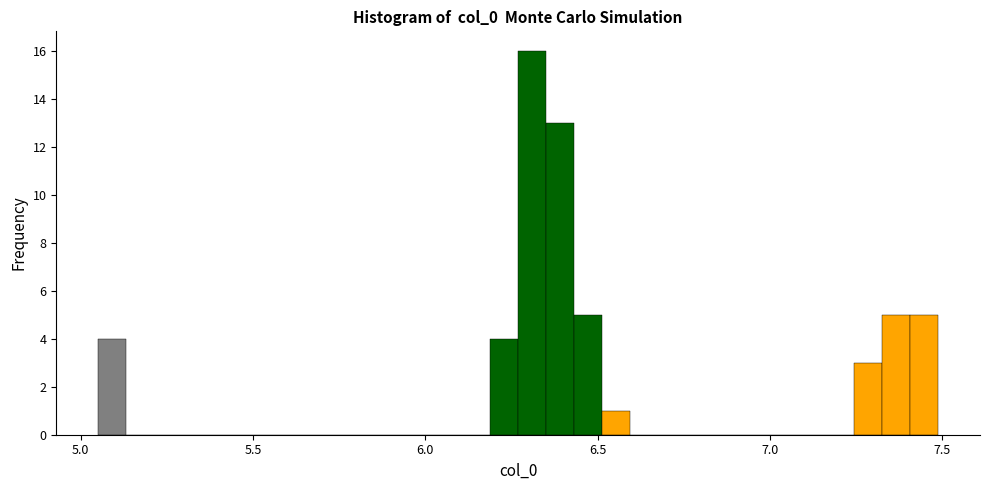

Read against the x-axis, roughly where is the centre of the tallest bar?

6.30